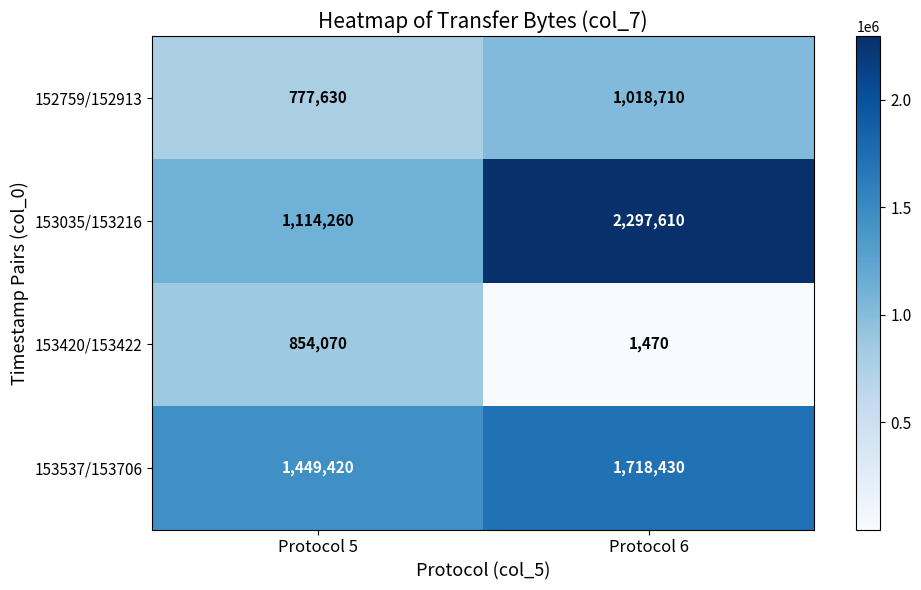

What is the minimum value shown in the chart?

1470